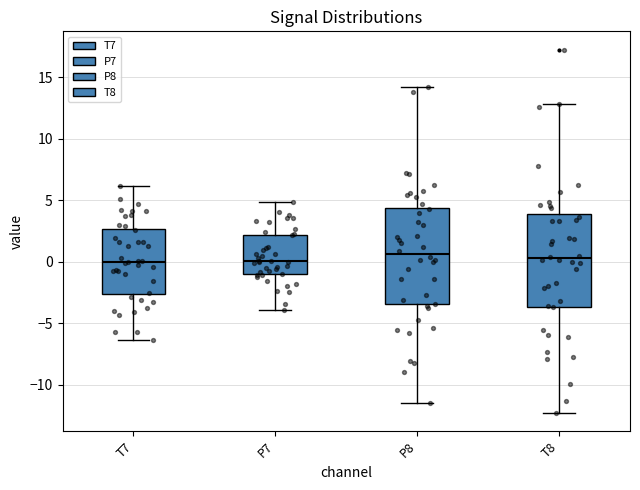

Reading left to right, read every box against the y-axis: the position of its median line, the range the box covers, and the ends of its whiskers. The values are not printed on the chart, so give them approximately, as read against the axis.

T7: median 0.0, box -2.5 to 2.5, whiskers -6.5 to 6.0
P7: median 0.0, box -1.0 to 2.0, whiskers -4.0 to 5.0
P8: median 0.5, box -3.5 to 4.5, whiskers -11.5 to 14.0
T8: median 0.5, box -3.5 to 4.0, whiskers -12.5 to 13.0